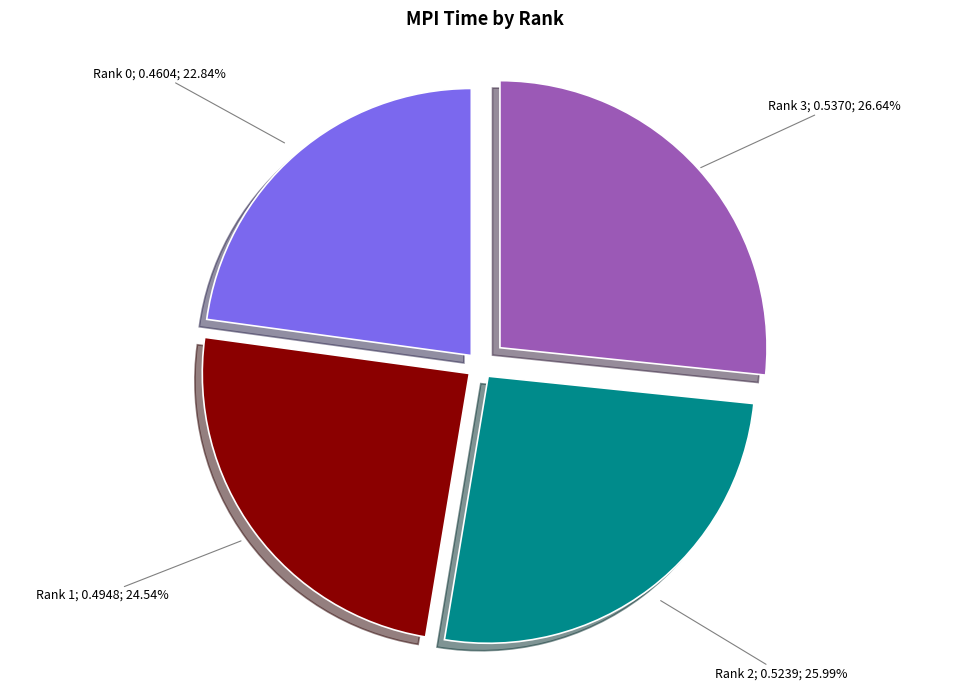

Count the number of slices in the pie.

4